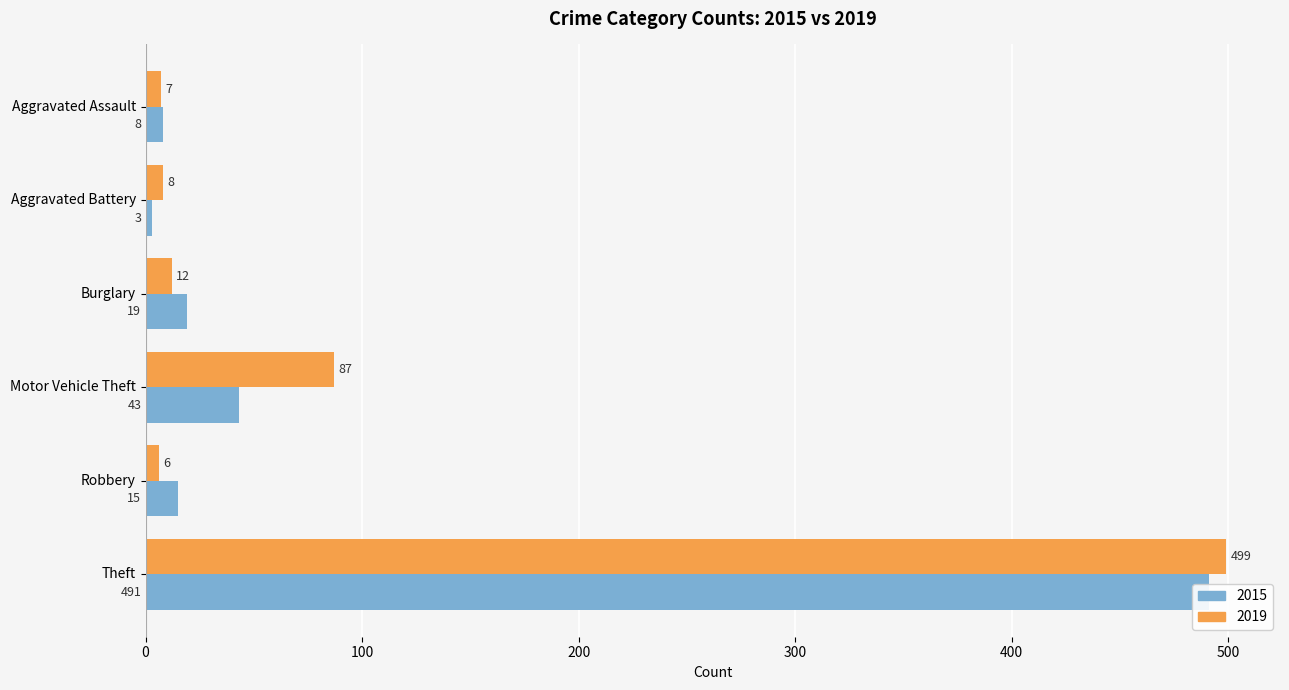

True or false: 2015 has a value of 11 at Burglary.

False